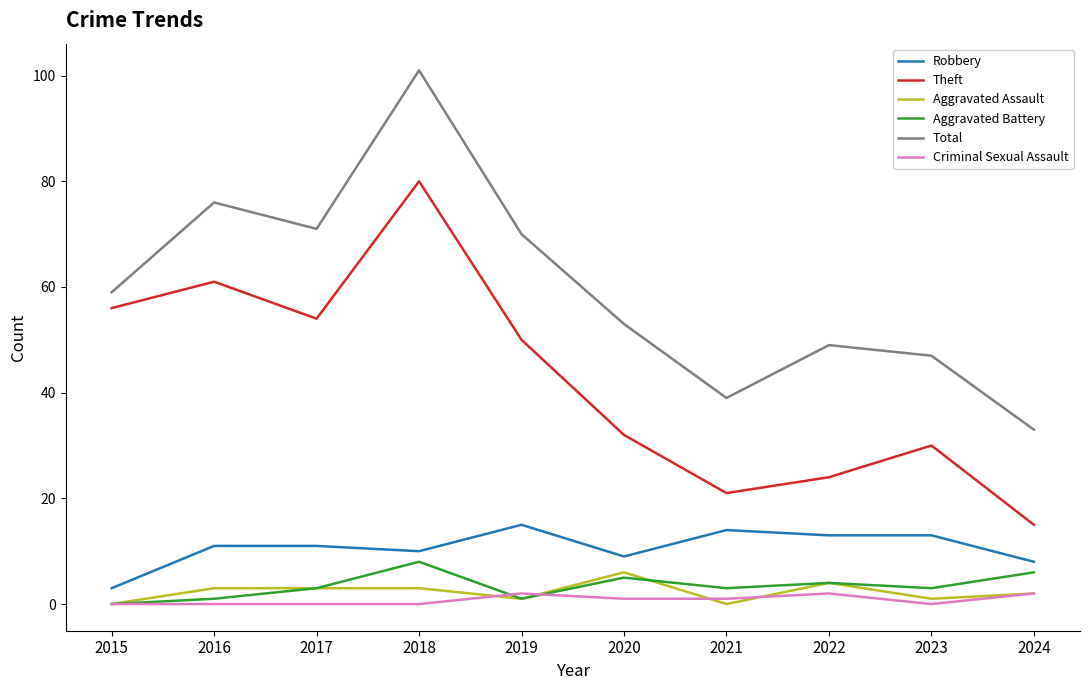

Which series has the widest spread of values?

Total